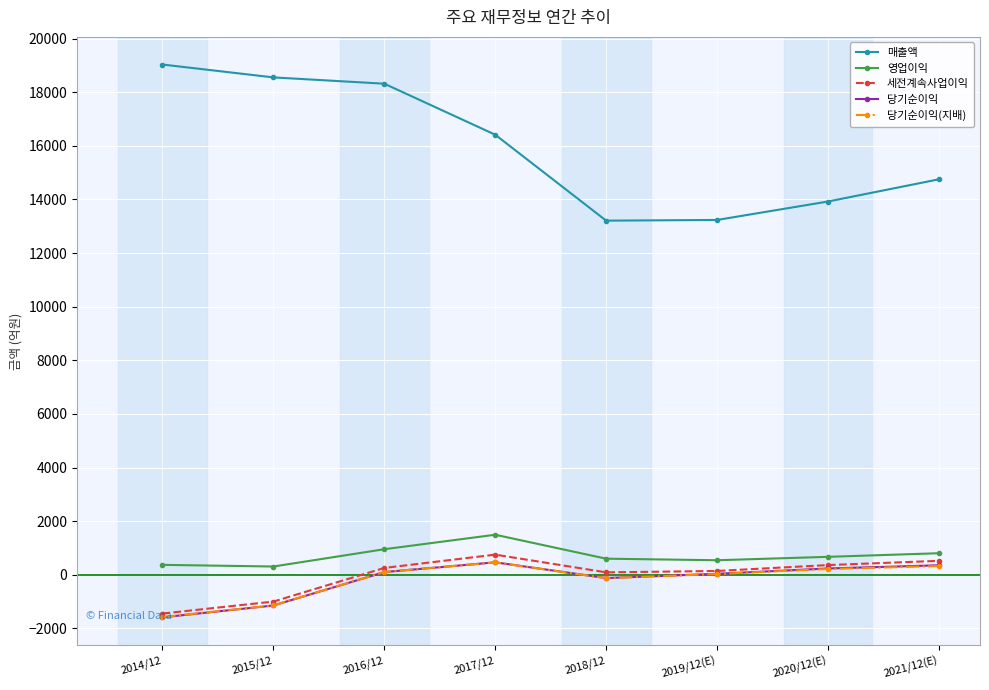

At which label does 영업이익 first exceed 671?

2016/12